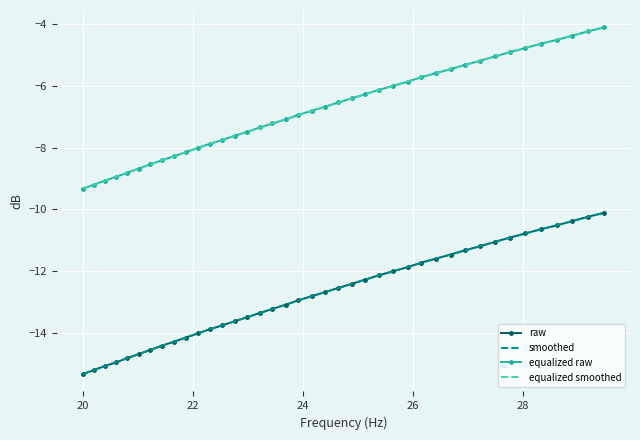

What is the maximum value for equalized smoothed?

-4.1